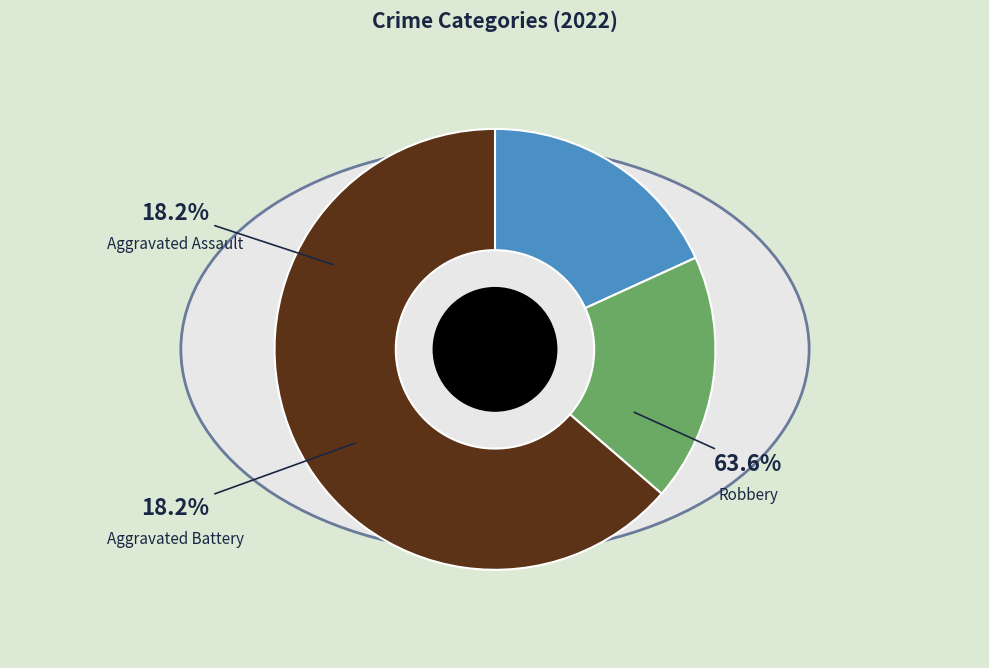

To the nearest percent, what portion does Aggravated Battery represent?

18%